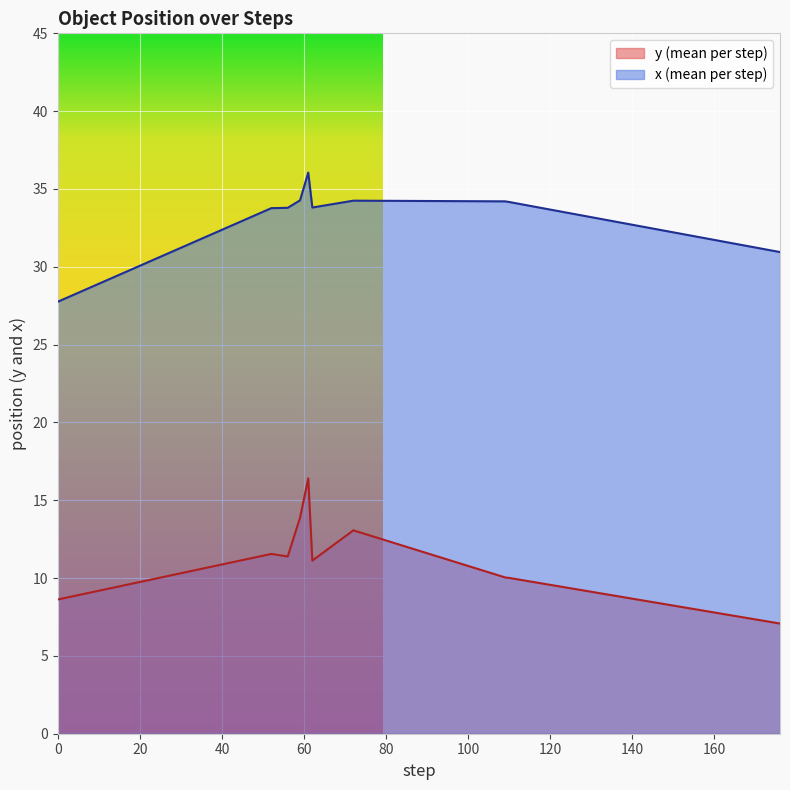

Which series has the largest total across all categories?

x (mean per step)